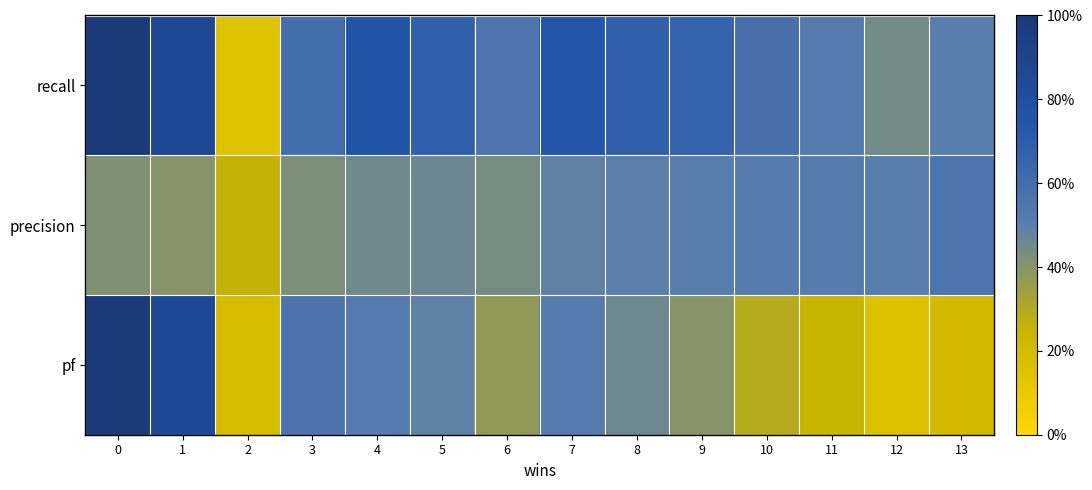

List the series in order of their peak value, highest first.

recall, pf, precision